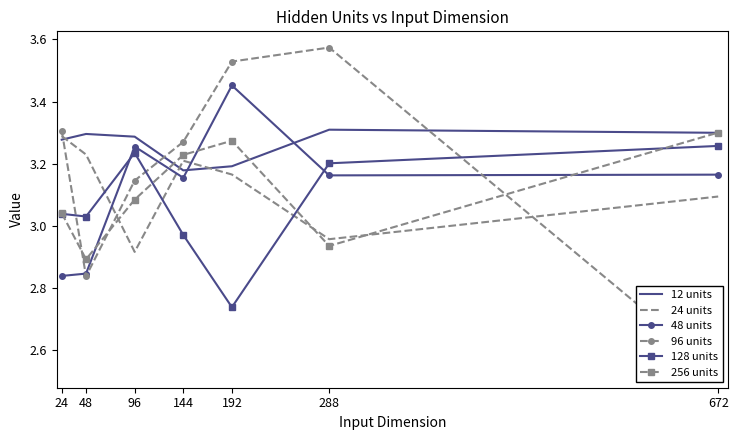

What is the total value across all series at 24?

18.8